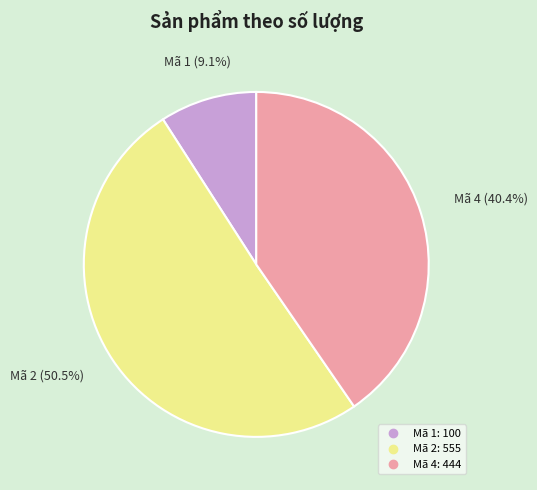

Is there a majority slice in this chart?

Yes